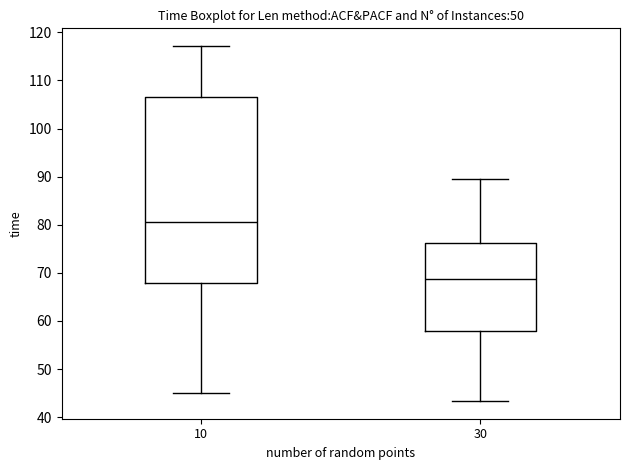

Reading left to right, transcribe this box plot: for each box, give where its median line is, the range the box spans, and where its two whiskers end, as read against the y-axis. The values are not printed on the chart, so give them approximately, as read against the axis.

10: median 81, box 68 to 106, whiskers 45 to 117
30: median 69, box 58 to 76, whiskers 43 to 89